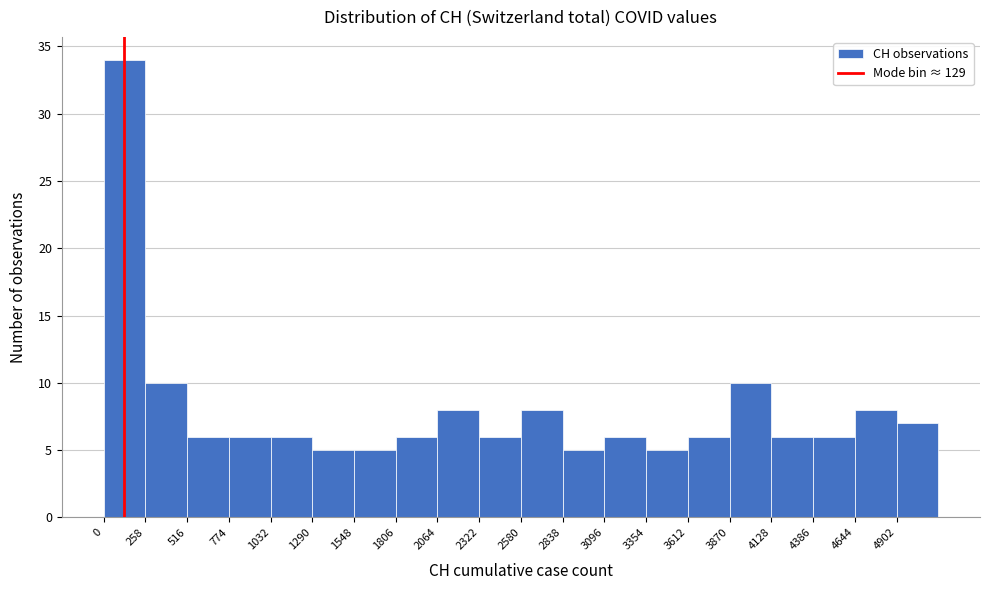

Over which range of the x-axis is the bar tallest?

0 to 250